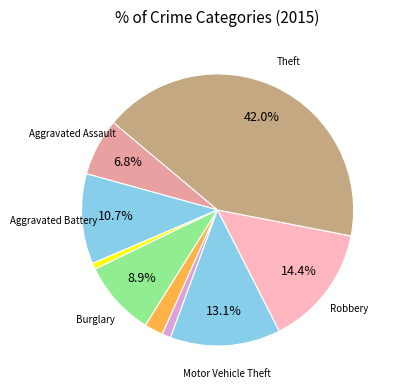

Count the number of slices in the pie.

9